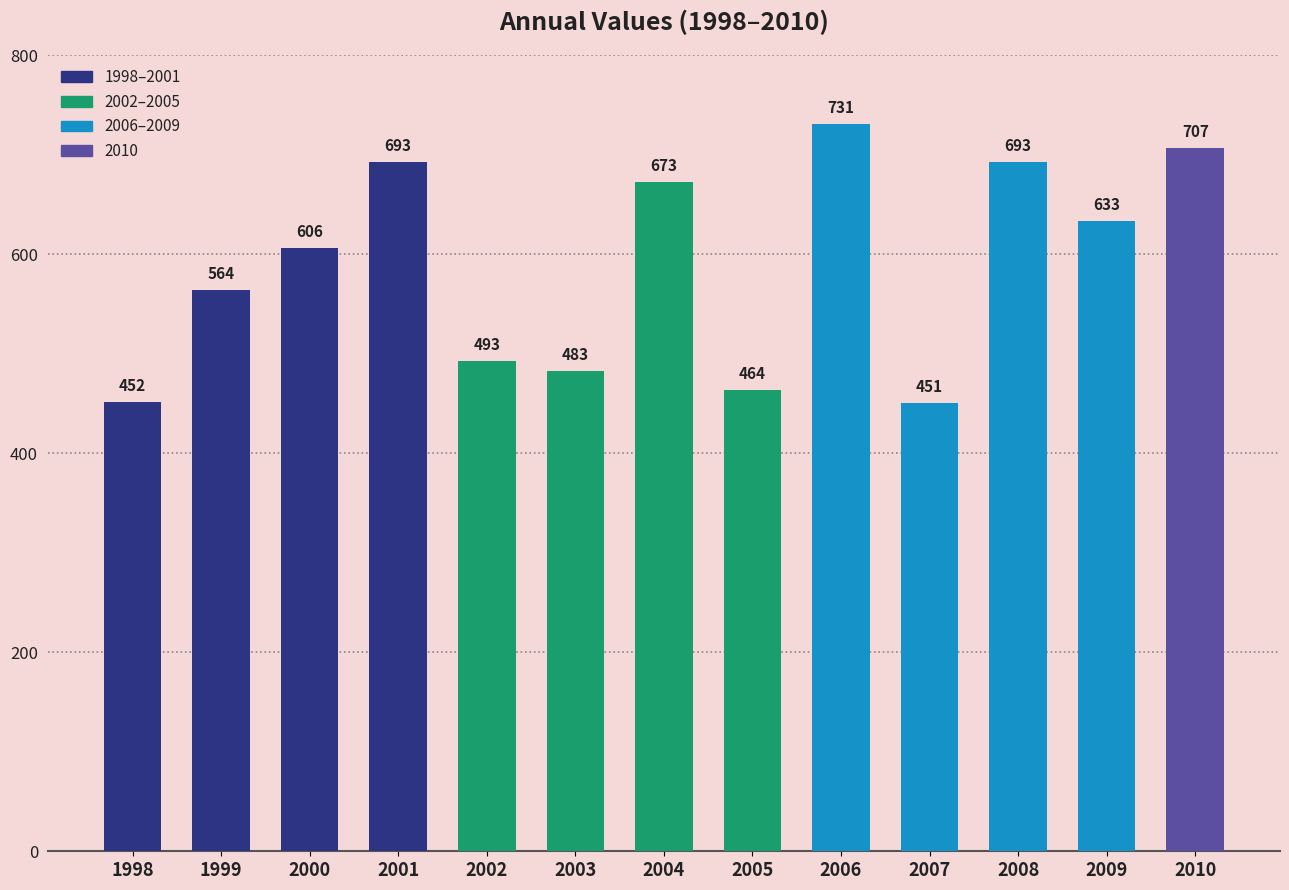

Reading right to left, extract all data points from this chart.

2010=707	2009=633	2008=693	2007=451	2006=731	2005=464	2004=673	2003=483	2002=493	2001=693	2000=606	1999=564	1998=452